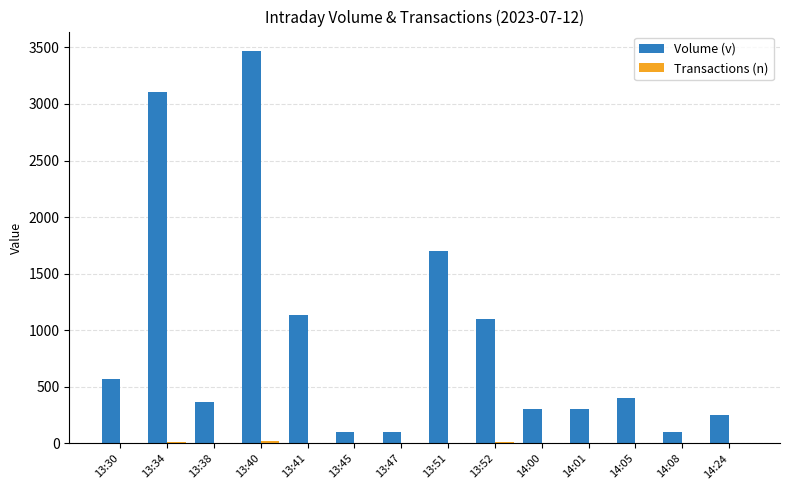

At which category is the sum across all series the highest?

13:40